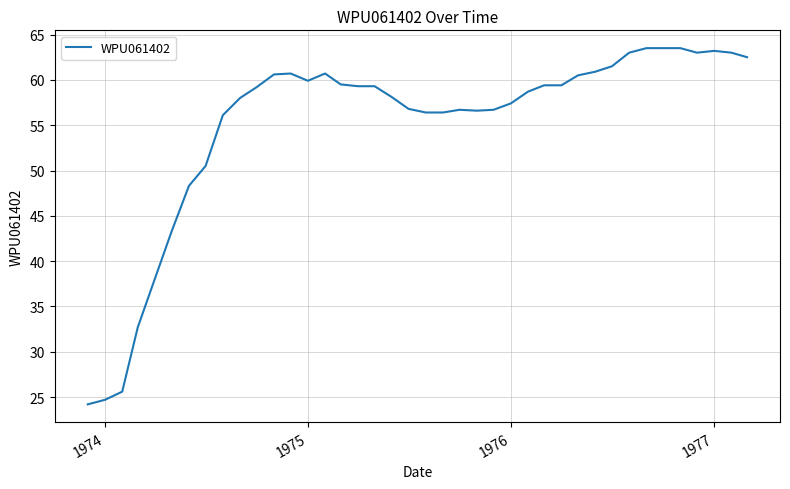

What is the difference between the maximum and minimum values?

39.3